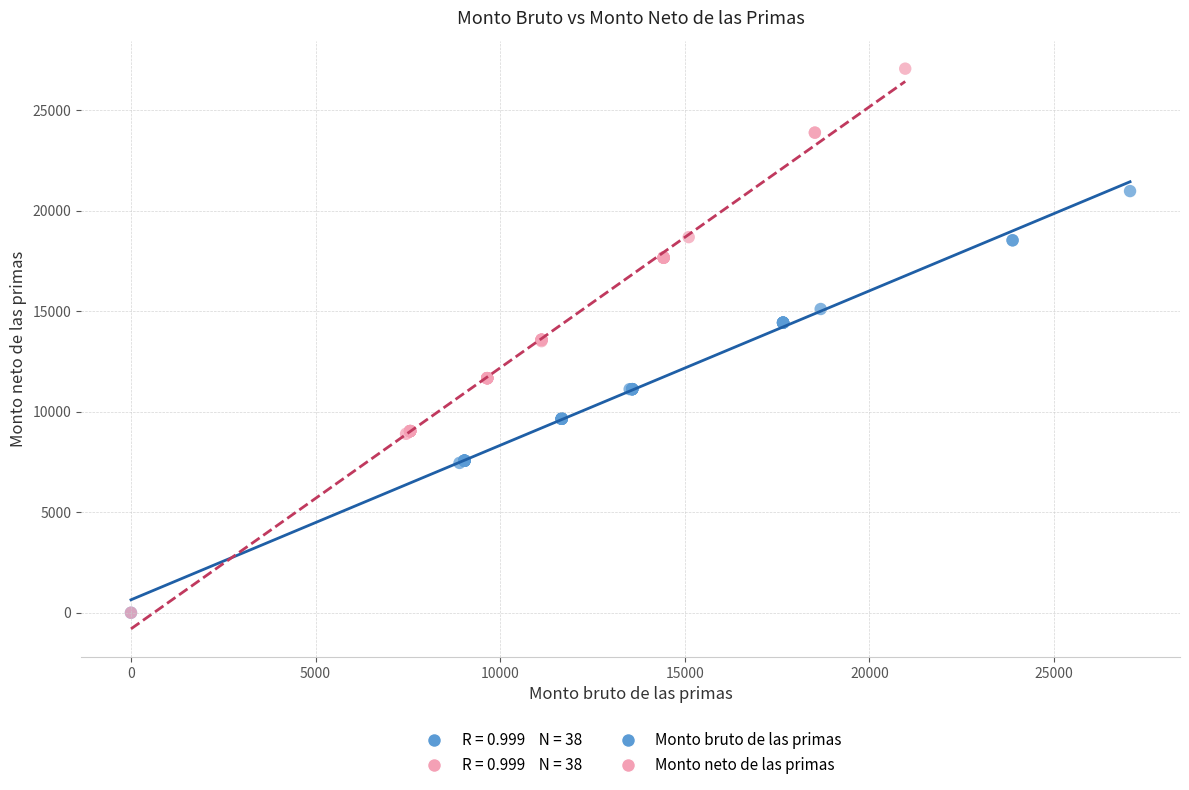

Which series contains the highest Y value?

Monto neto de las primas